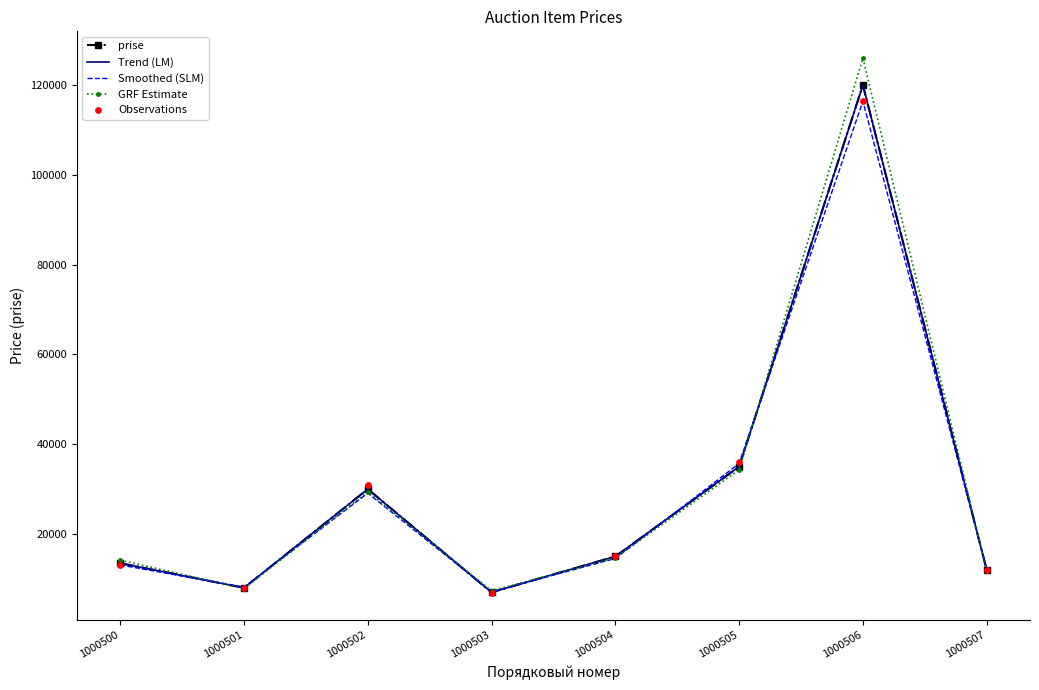

Which series reaches the minimum Y coordinate?

Observations